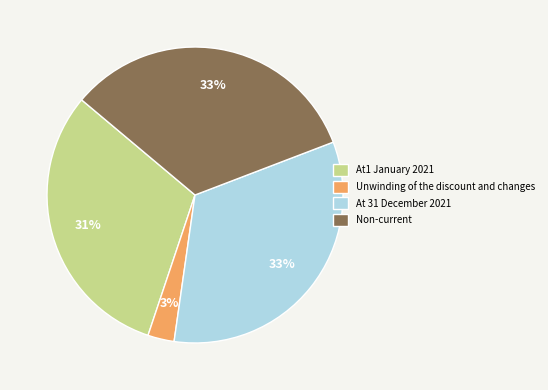

The At1 January 2021 slice represents 43% of the pie. True or false?

False